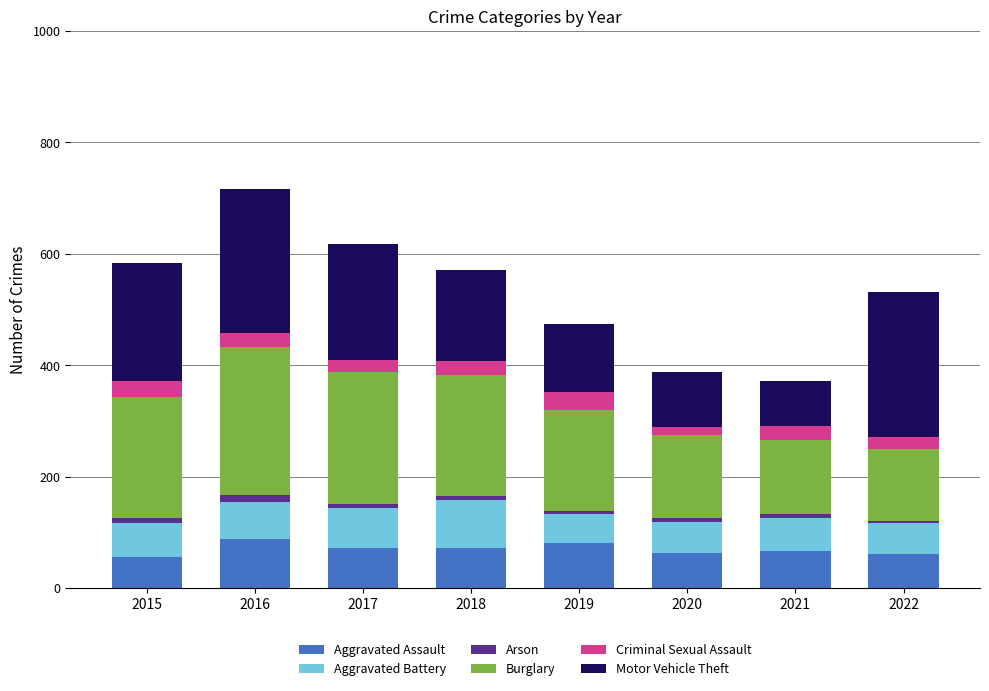

What is the maximum value for Aggravated Assault?

88